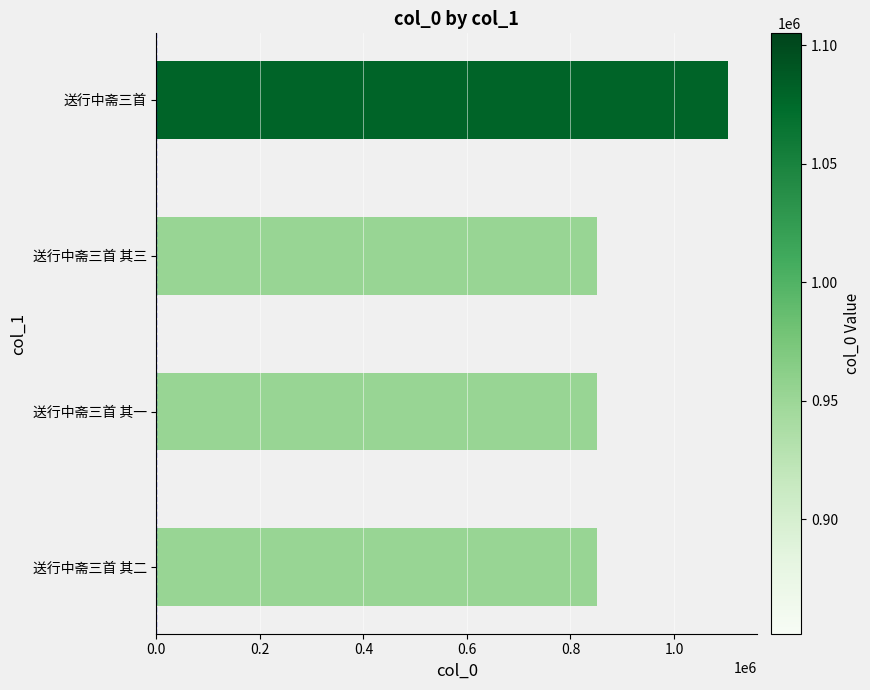

Are the bars grouped side by side (vs. stacked)?

No